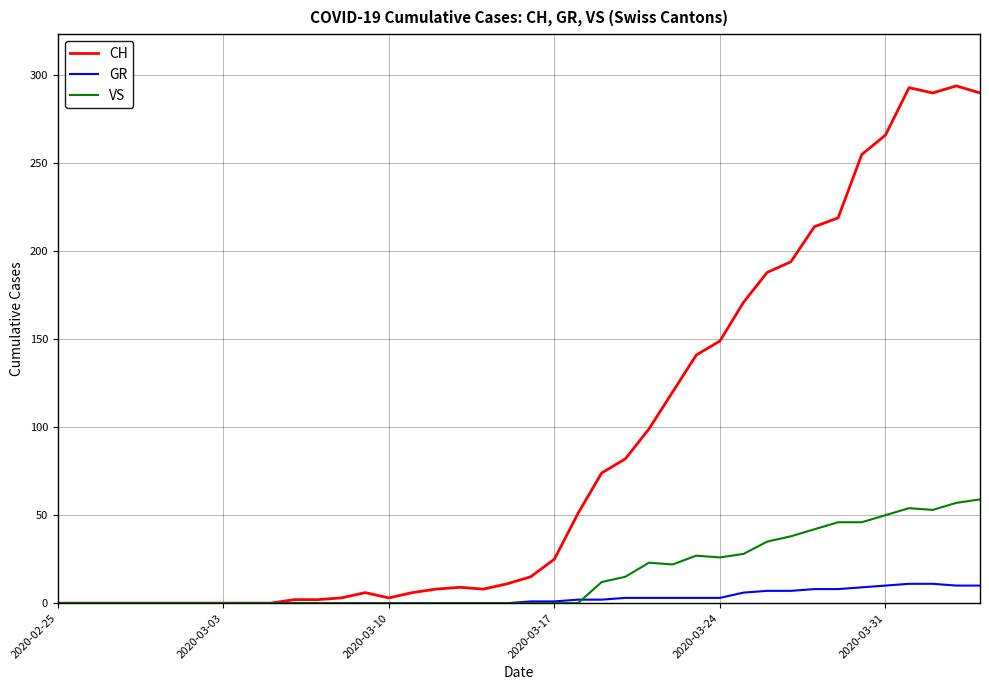

Does the chart display data point markers on the line(s)?

No